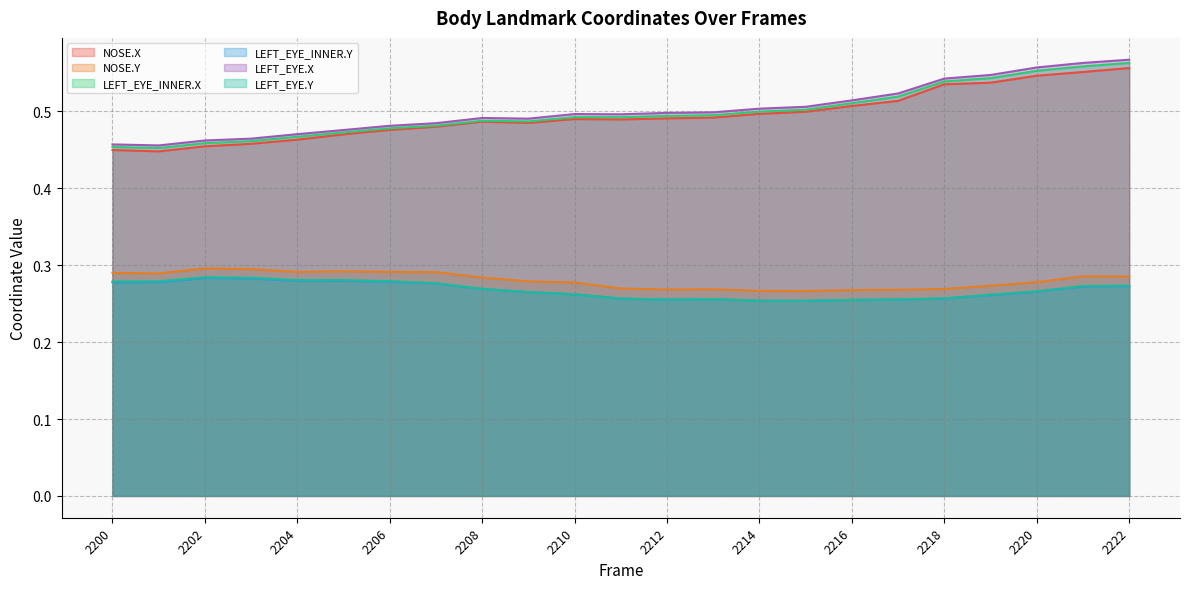

Where is NOSE.Y nearest to the value 0?

2215